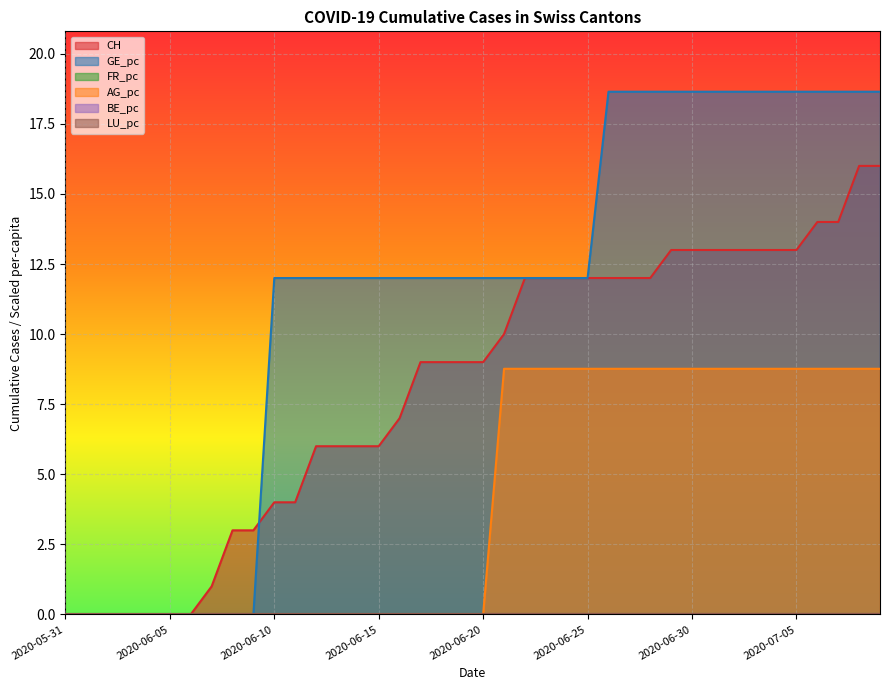

What is the difference between the GE_pc values at 2020-07-03 and 2020-06-16?

6.6